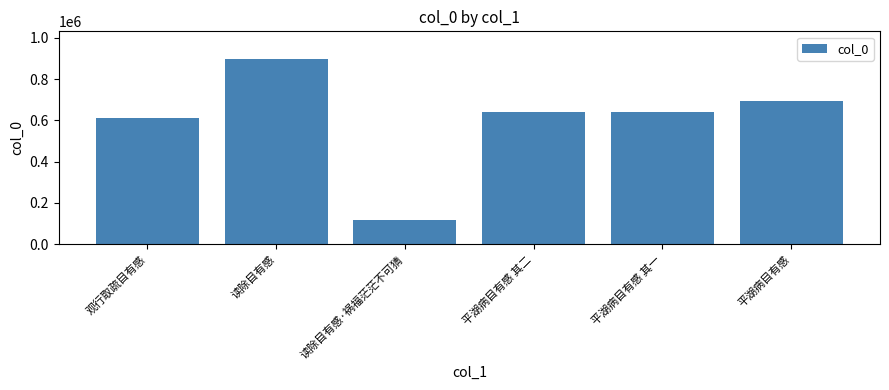

The value at 平湖病目有感 is 695251. True or false?

True